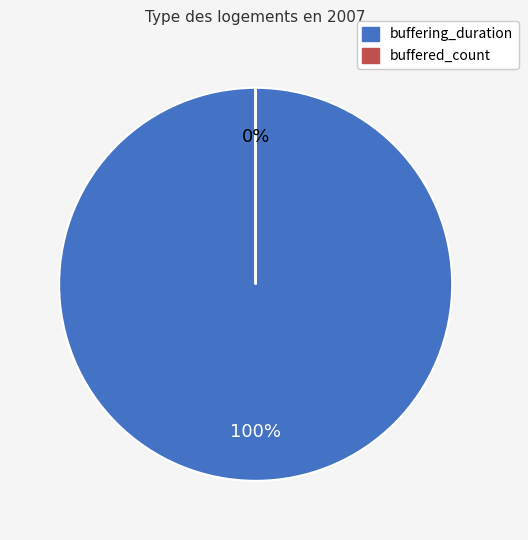

Is it true that buffered_count is 1% of the pie?

False